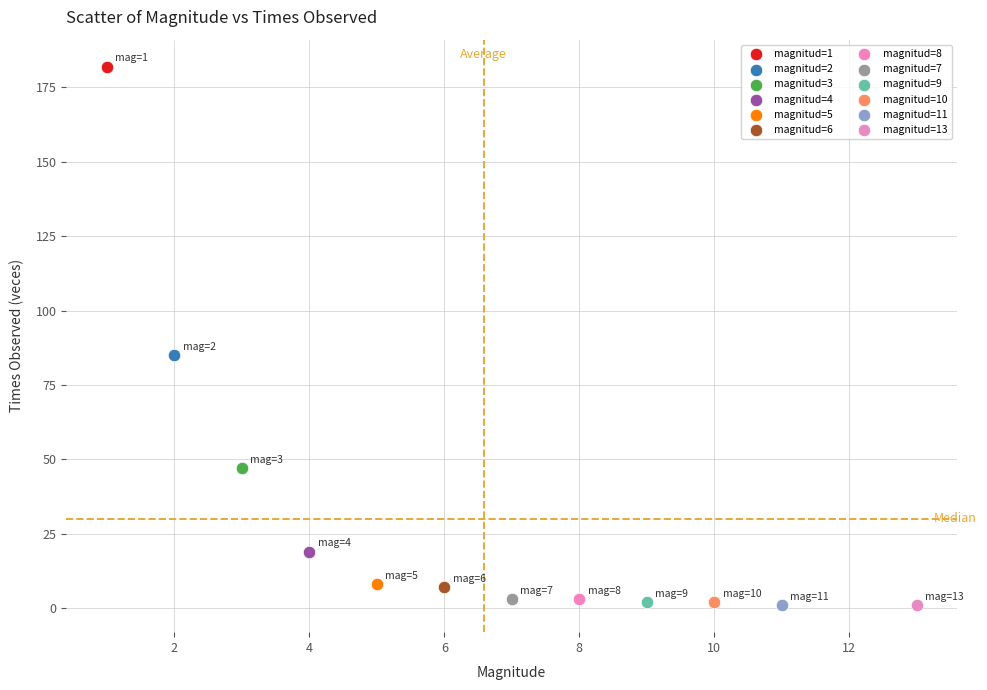

Which series contains the highest Y value?

magnitud=1